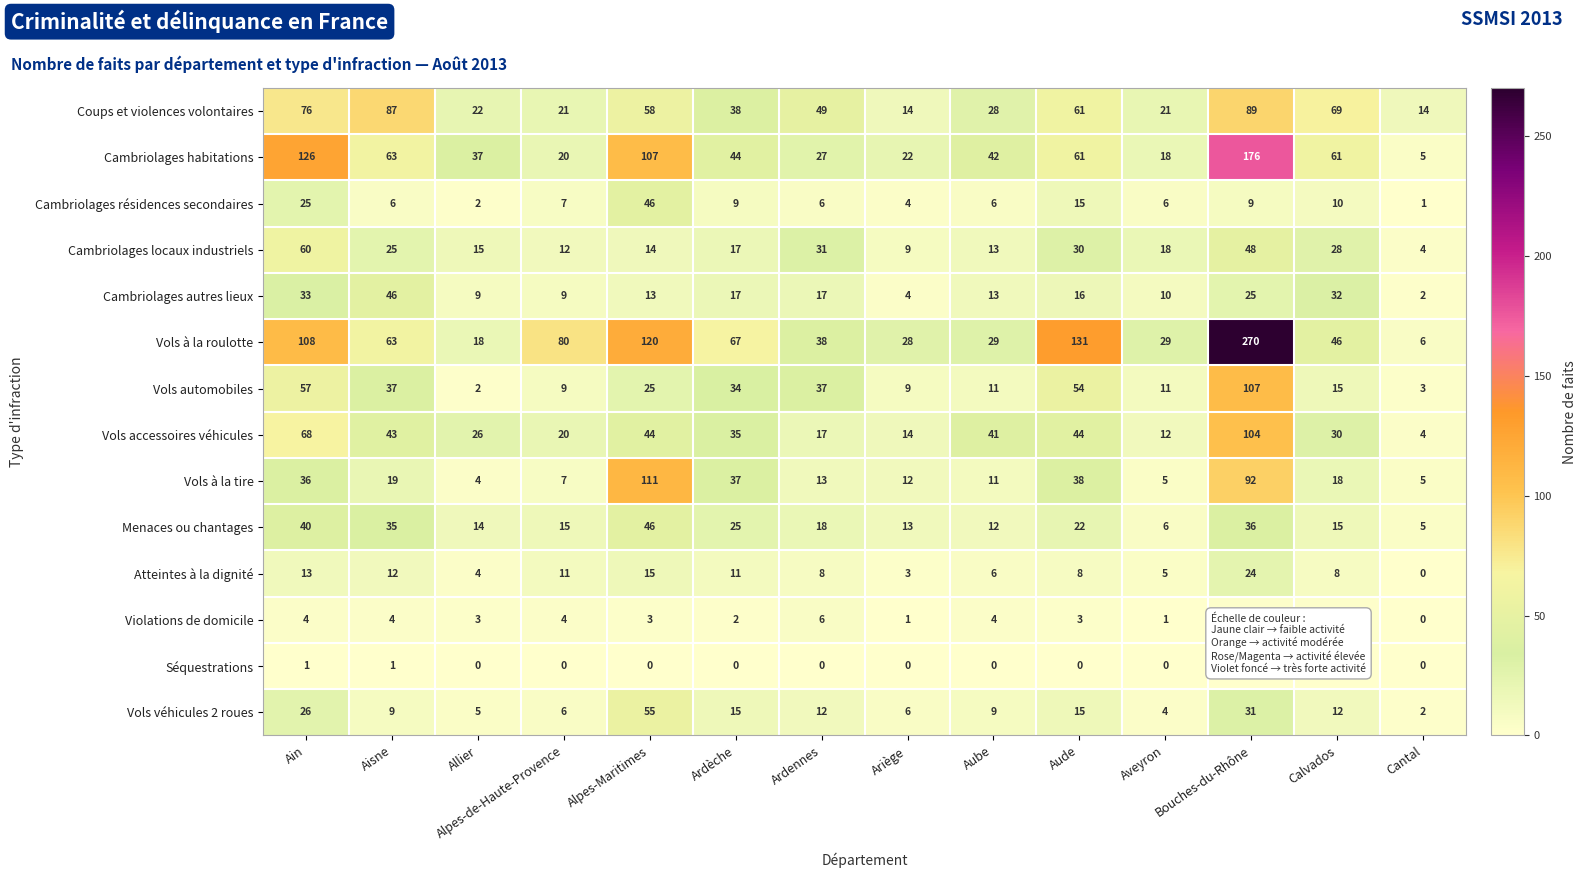

Which series has the widest spread of values?

Vols à la roulotte